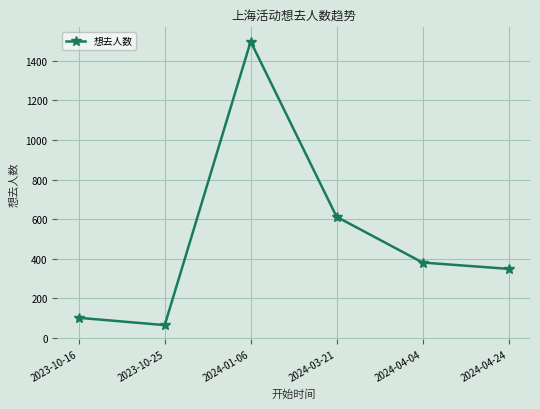

Rank the categories by value from lowest to highest.

2023-10-25, 2023-10-16, 2024-04-24, 2024-04-04, 2024-03-21, 2024-01-06